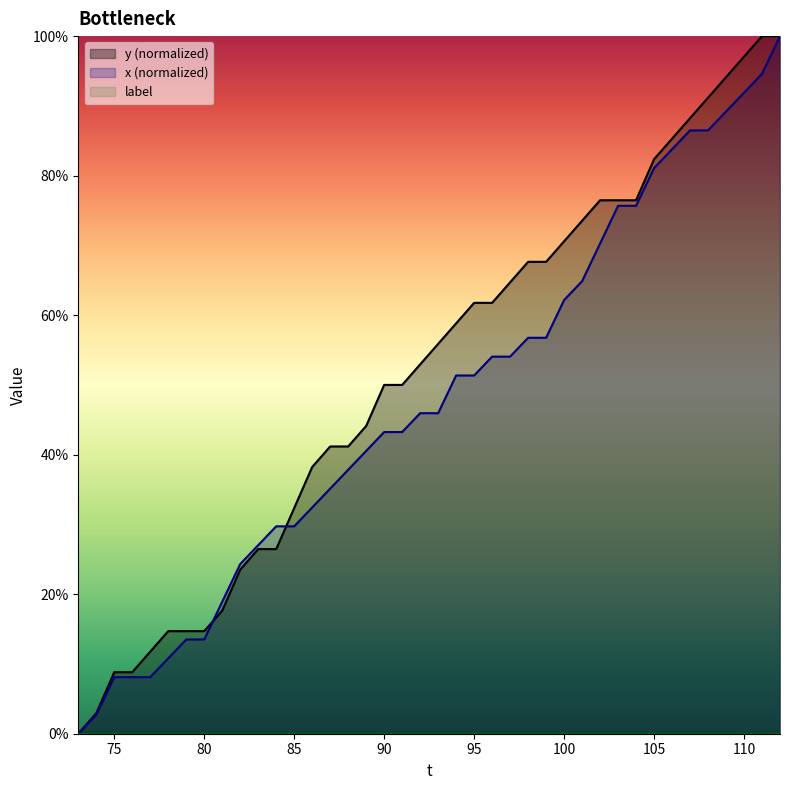

Where do y and x first cross each other?

80 and 81